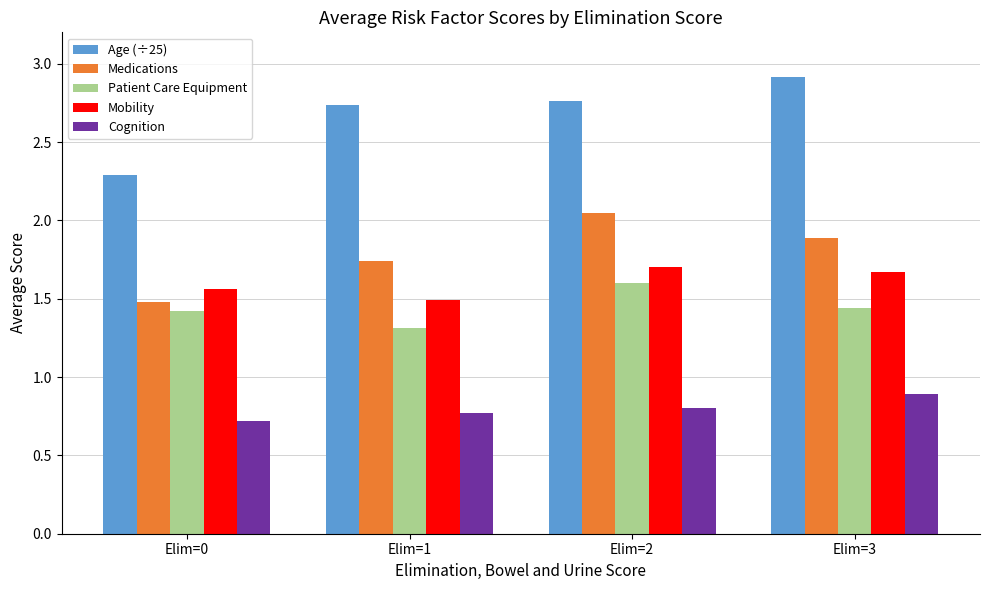

What is the difference between the maximum and minimum values in the Medications series?

0.6